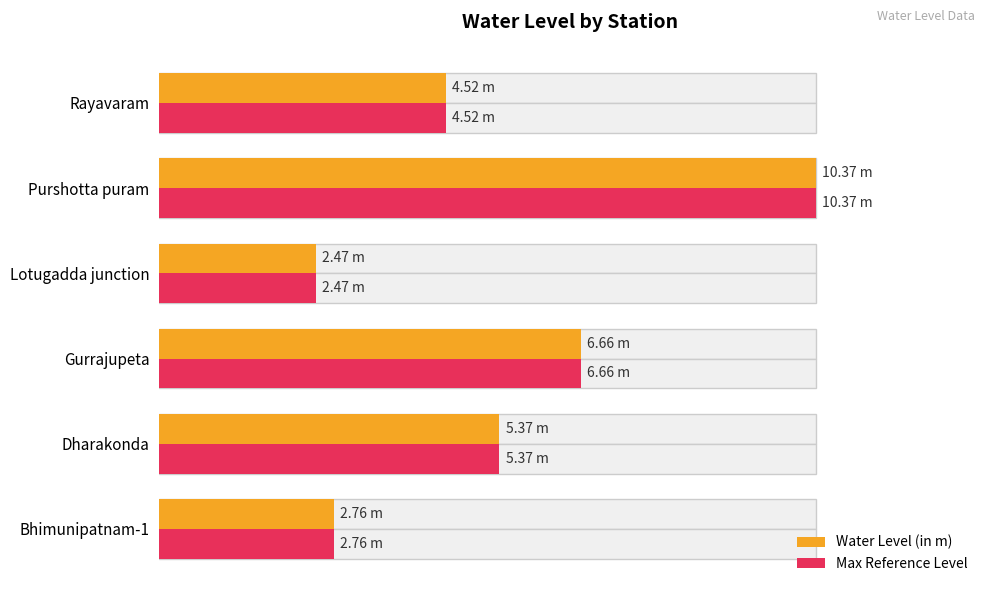

What is the greatest value displayed?

10.4